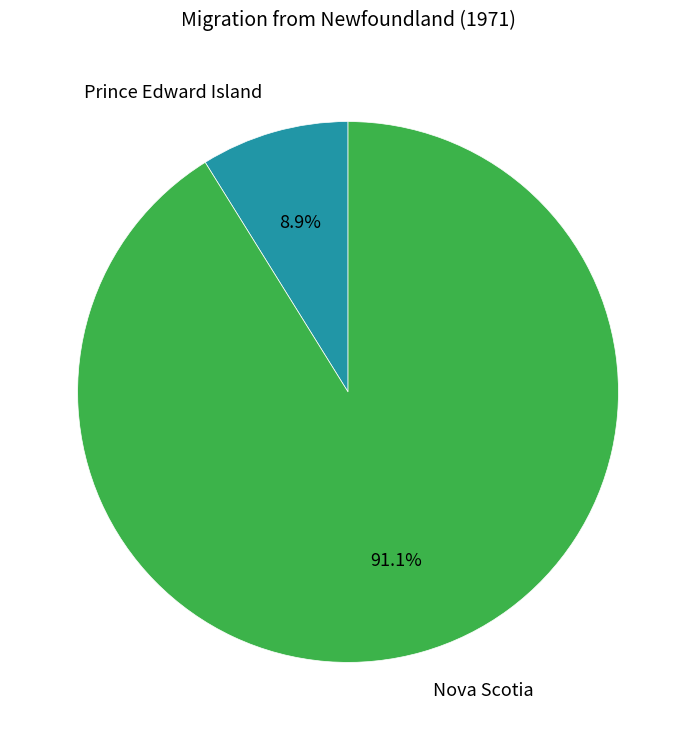

Is there any slice that represents more than half of the pie?

Yes